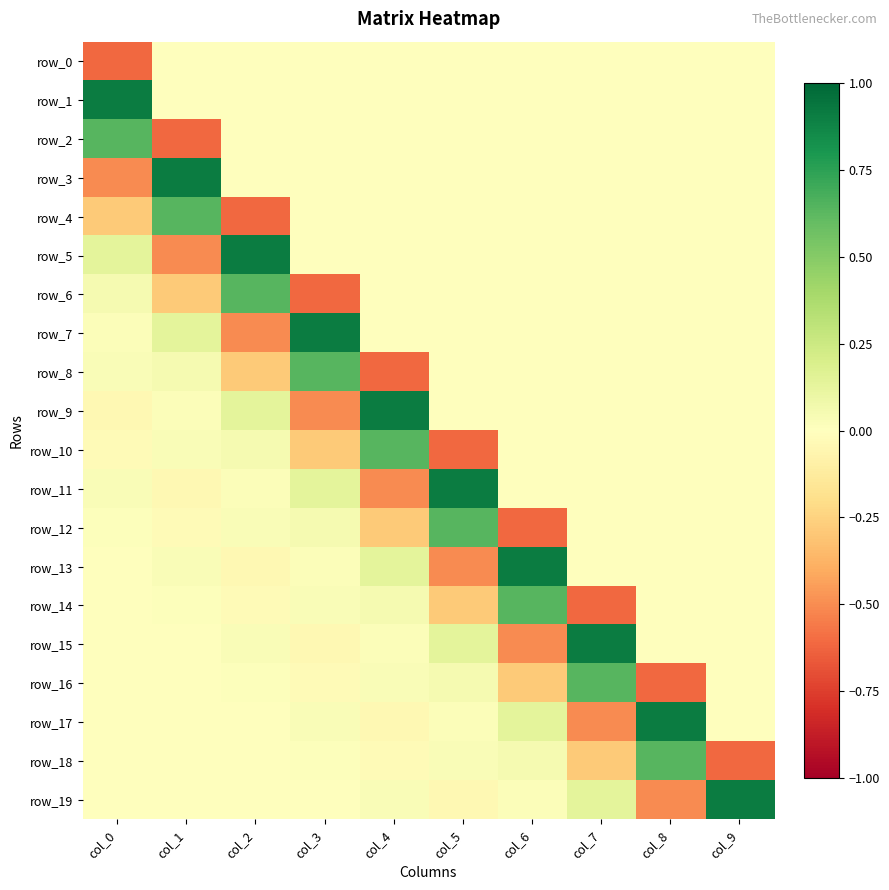

How many values in row_6 are below zero?

2